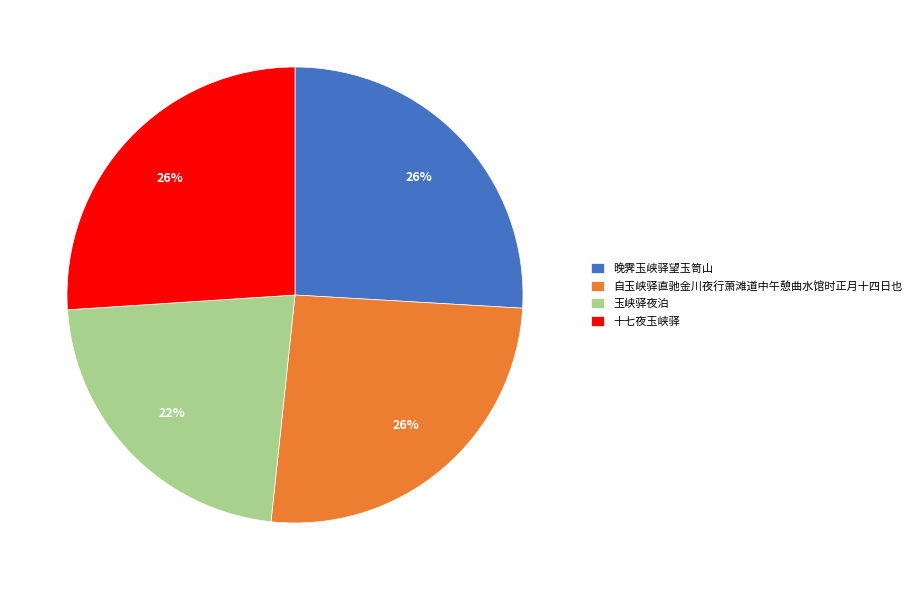

Which category has the smallest portion of the pie?

玉峡驿夜泊